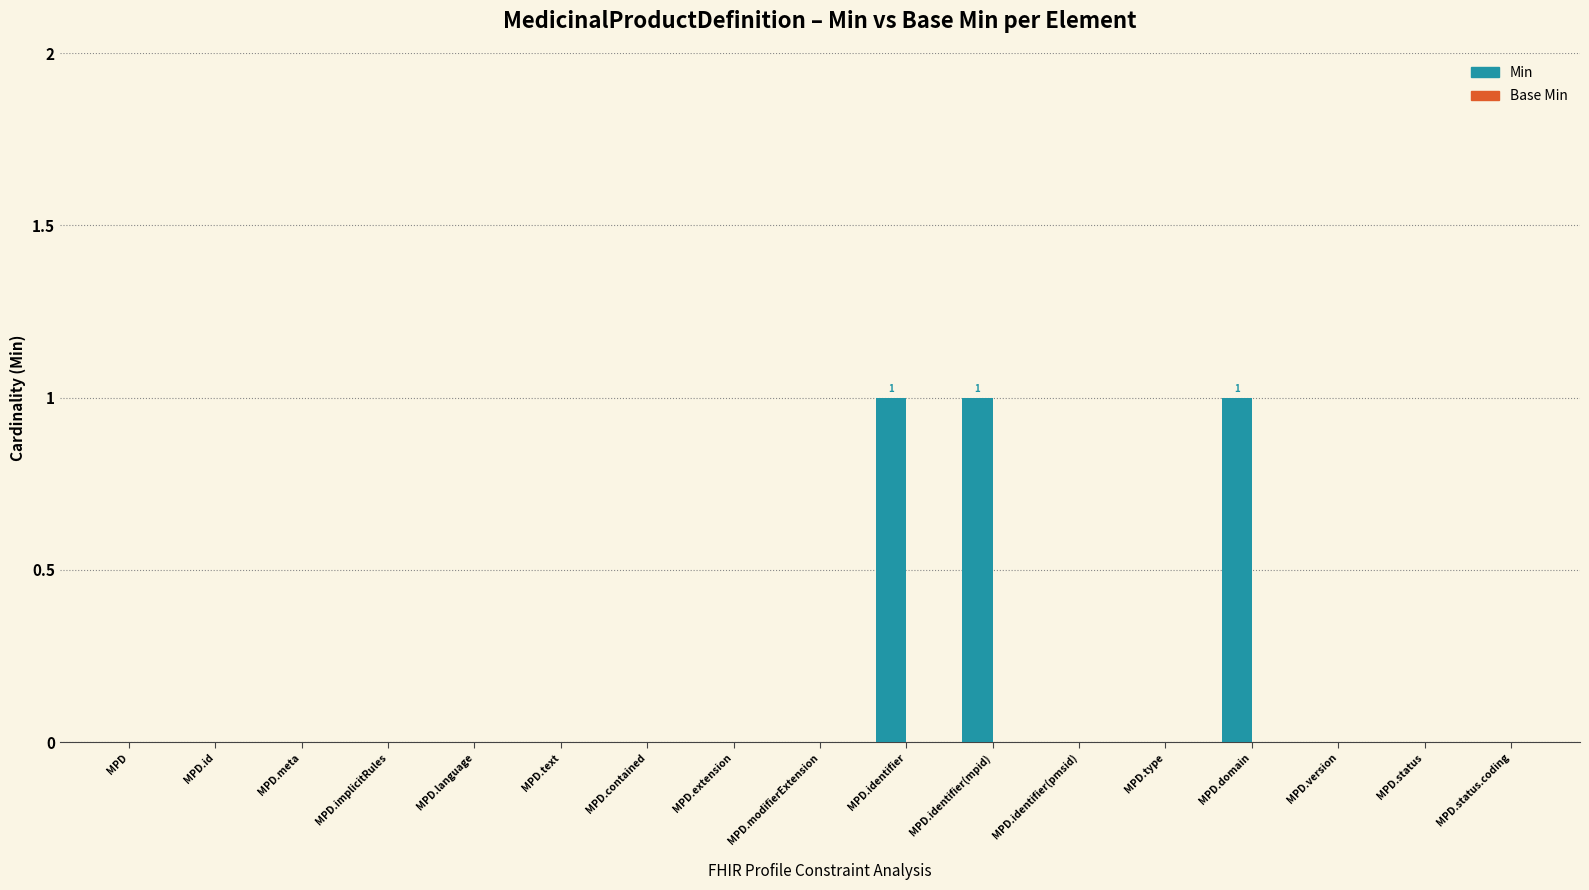

Are the bars horizontal?

No